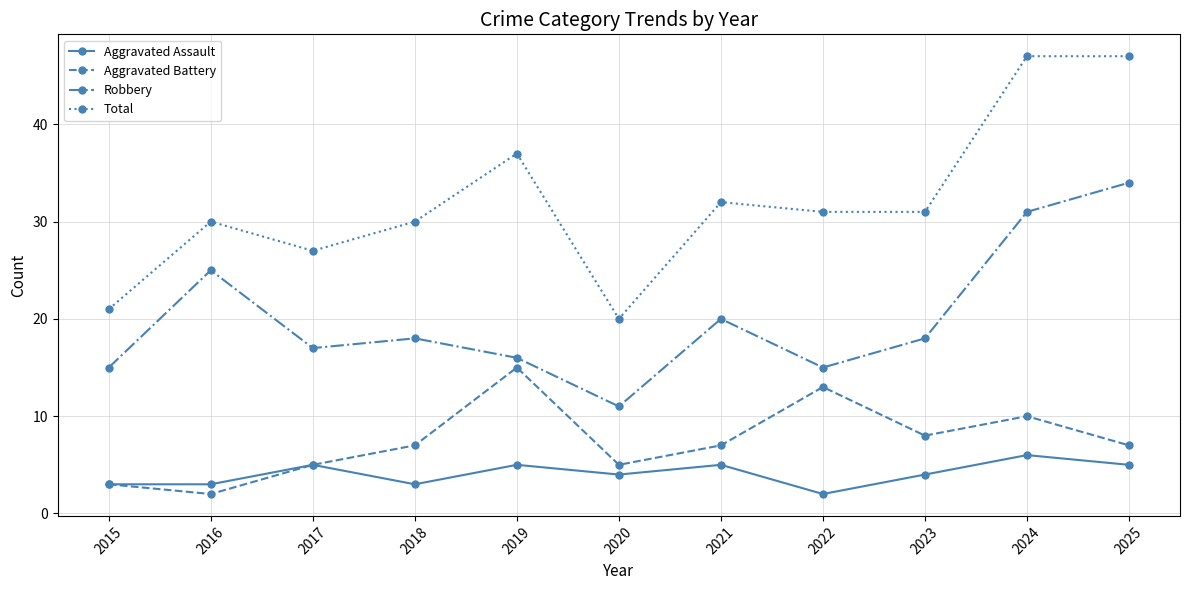

What is the sum of the Total values at 2015 and 2018?

51